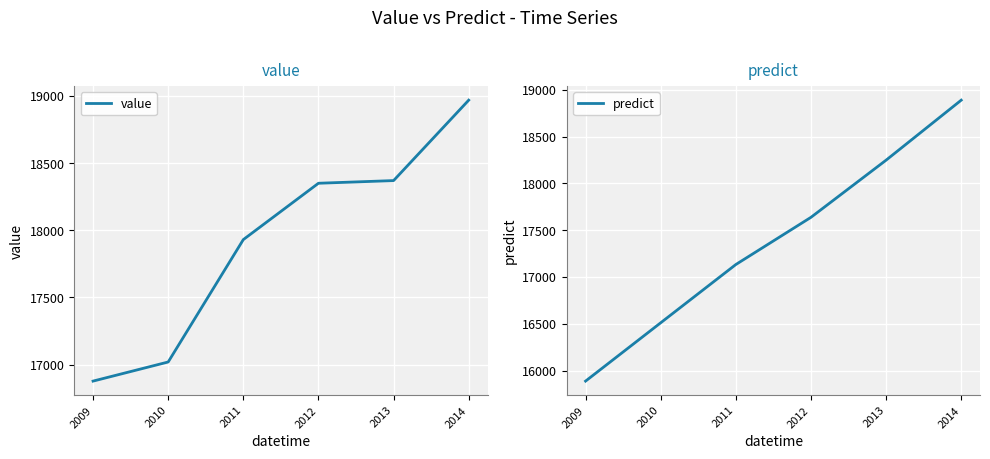

How many distinct data groups are displayed?

2